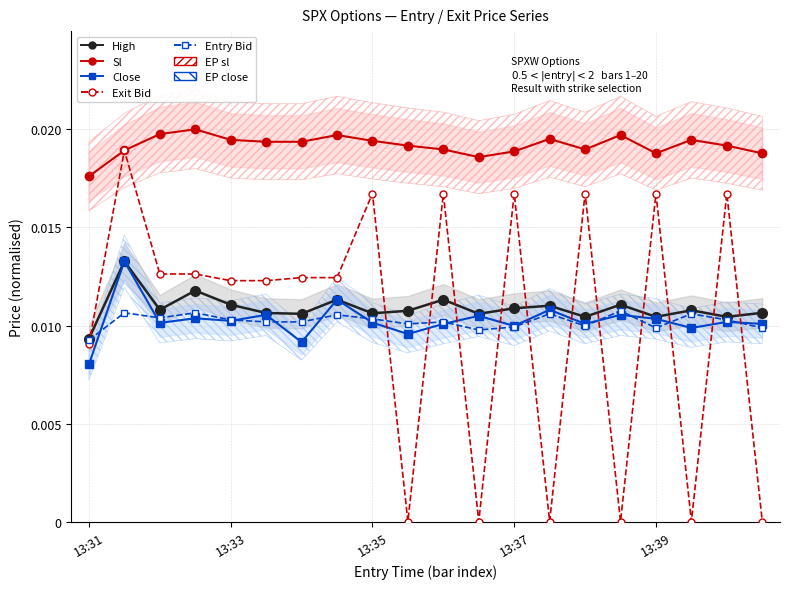

Rank the series by their maximum value, from lowest to highest.

entry_bid, high, close, exit_bid, sl